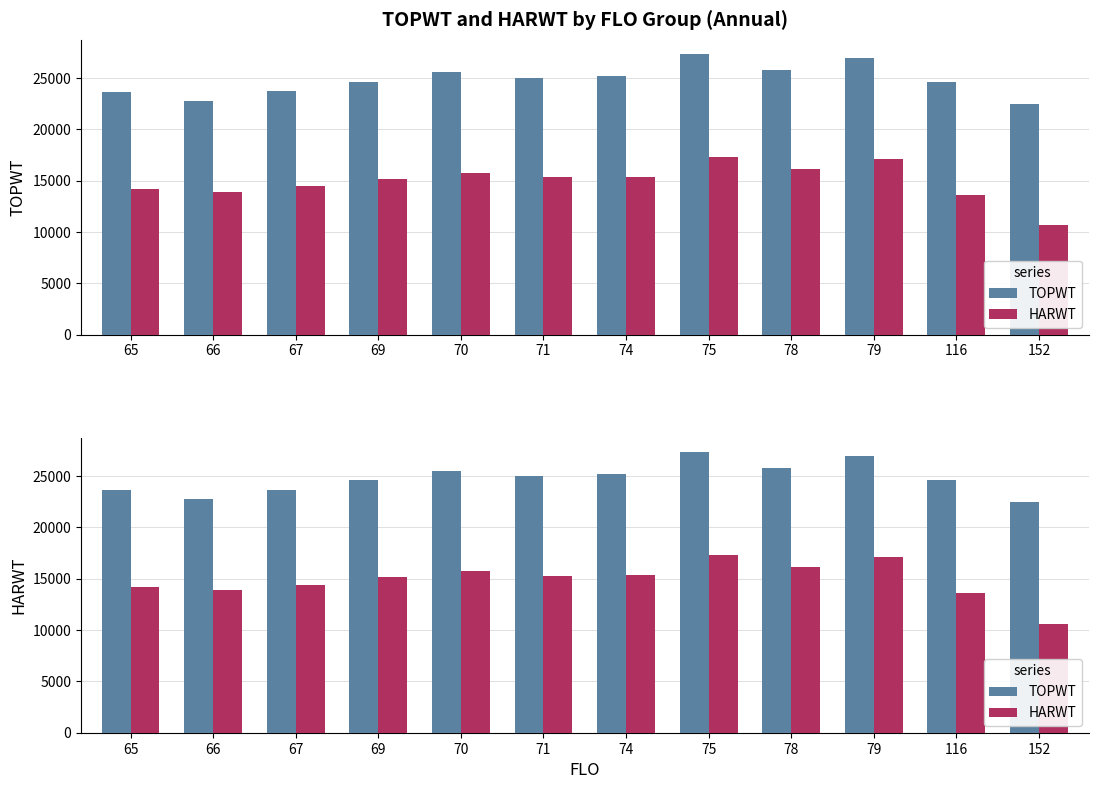

Which has a higher value, 152 or 79?

79